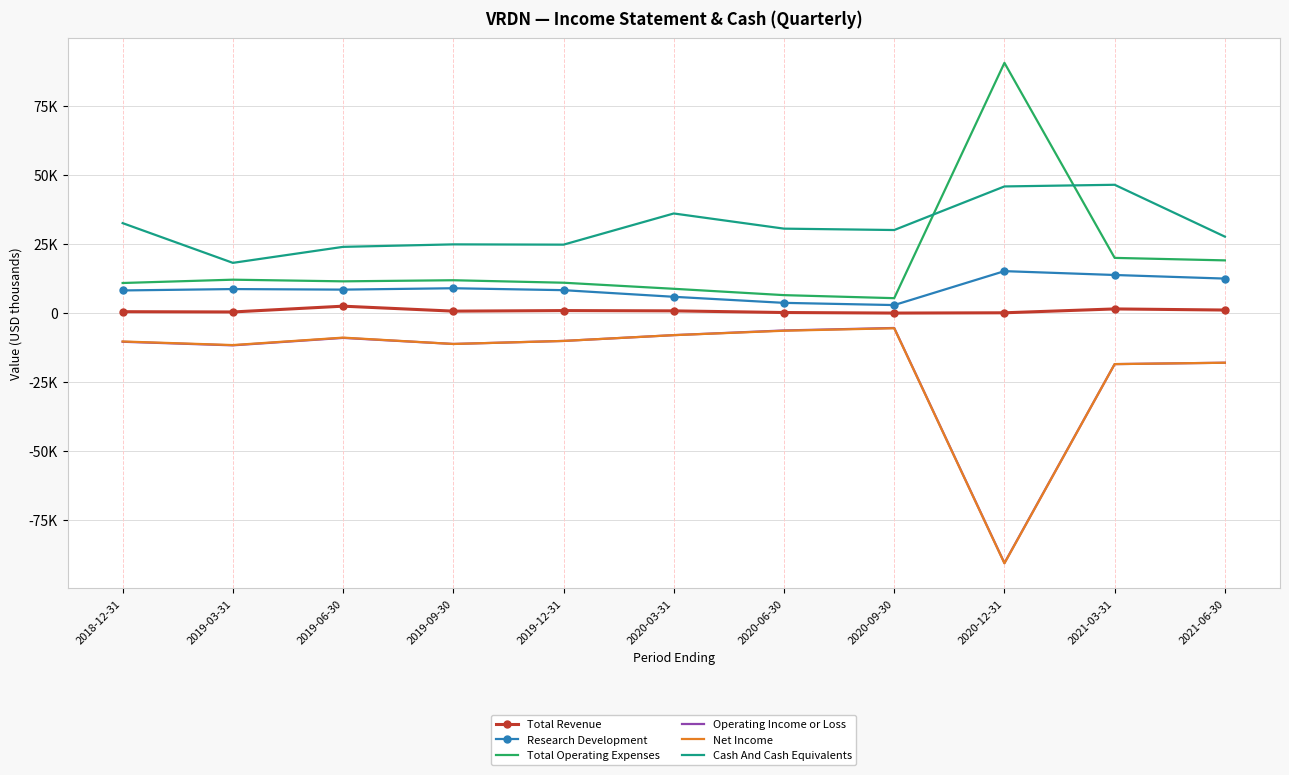

What is the label of the 1st point from the left?

2018-12-31